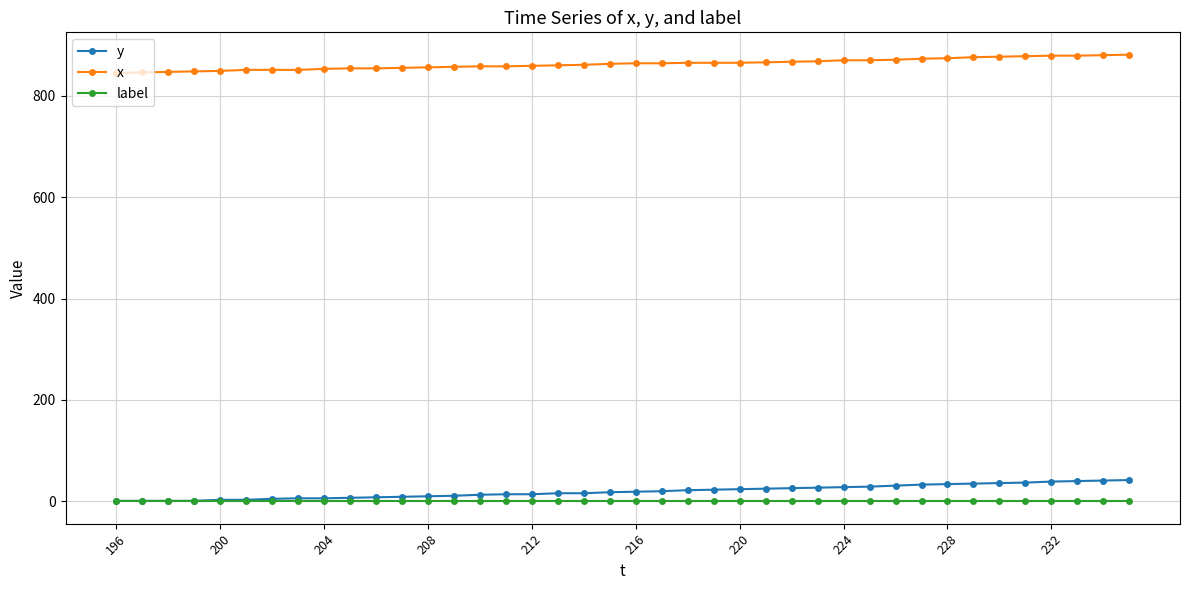

List the series in order of their peak value, highest first.

x, y, label